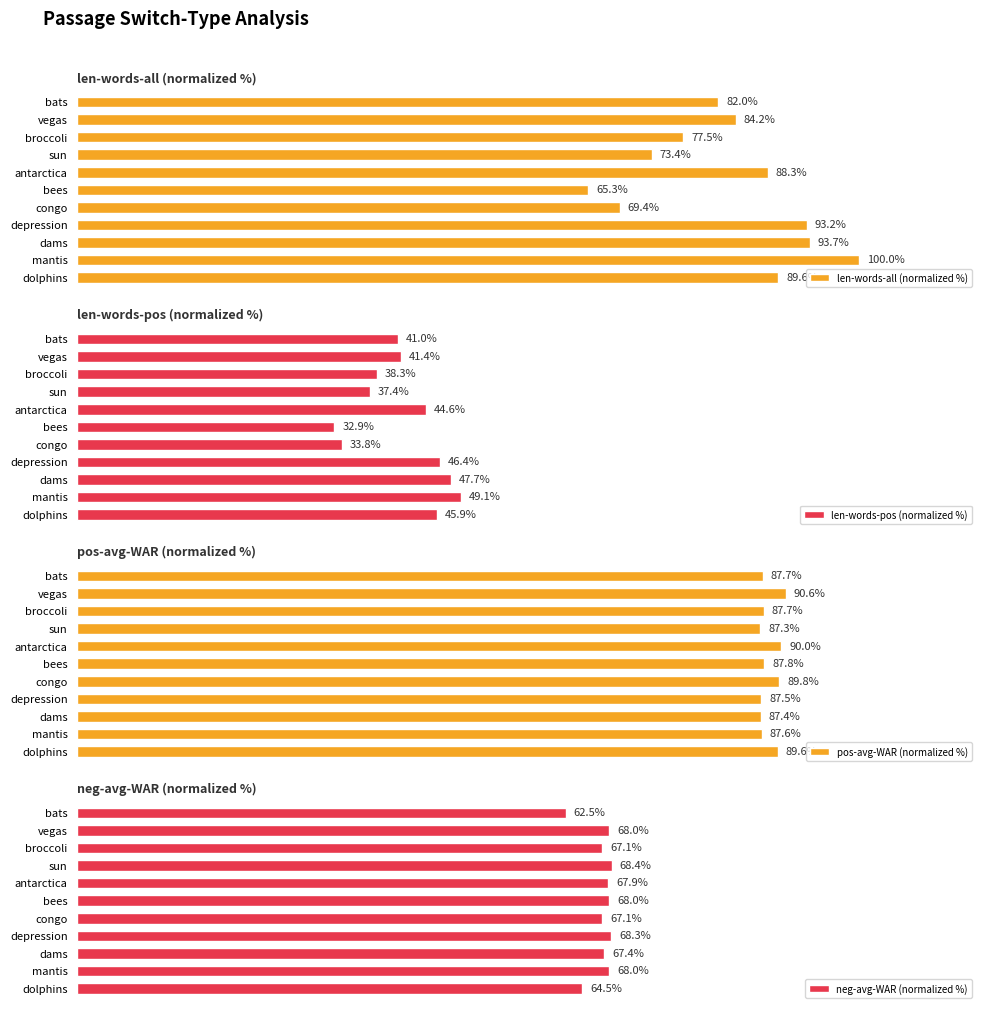

What are all the series names shown in the legend?

len-words-all (normalized %), len-words-pos (normalized %), pos-avg-WAR (normalized %), neg-avg-WAR (normalized %)